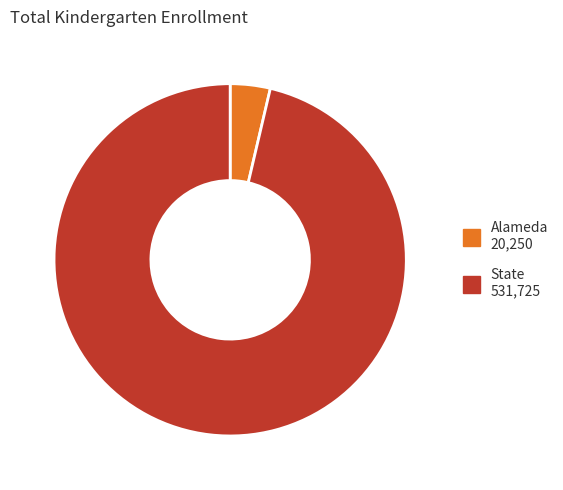

Is the sum of State and Alameda greater than half?

Yes